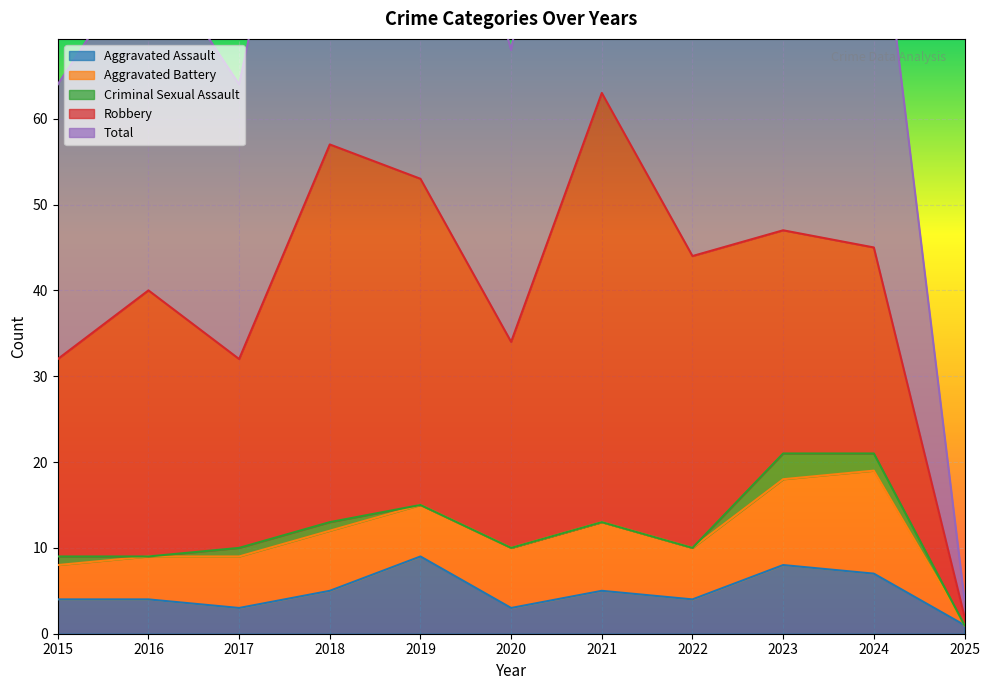

At which category does the chart reach its peak across all series?

2021